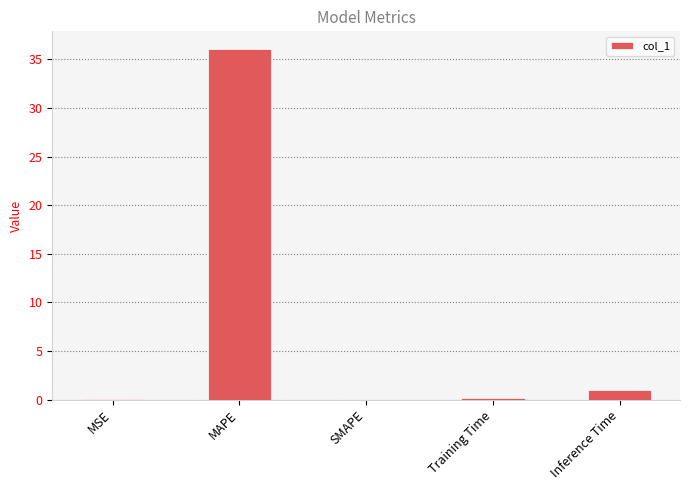

True or false: the data shows 0.0 at SMAPE.

True